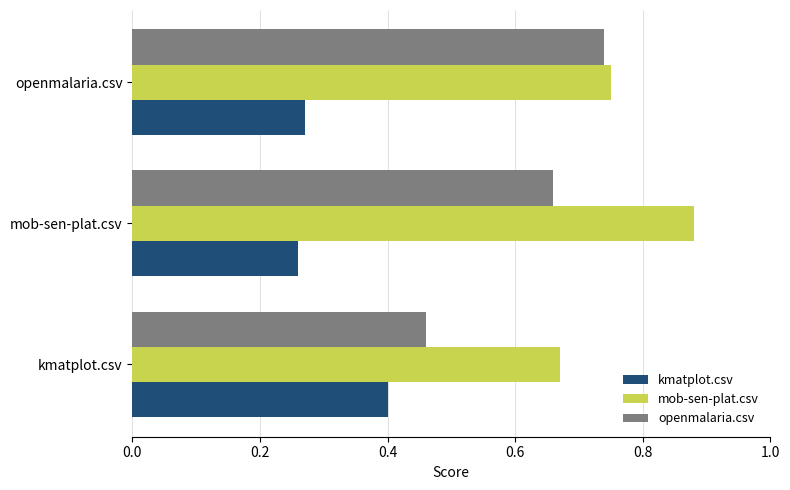

Which series has the widest spread of values?

openmalaria.csv